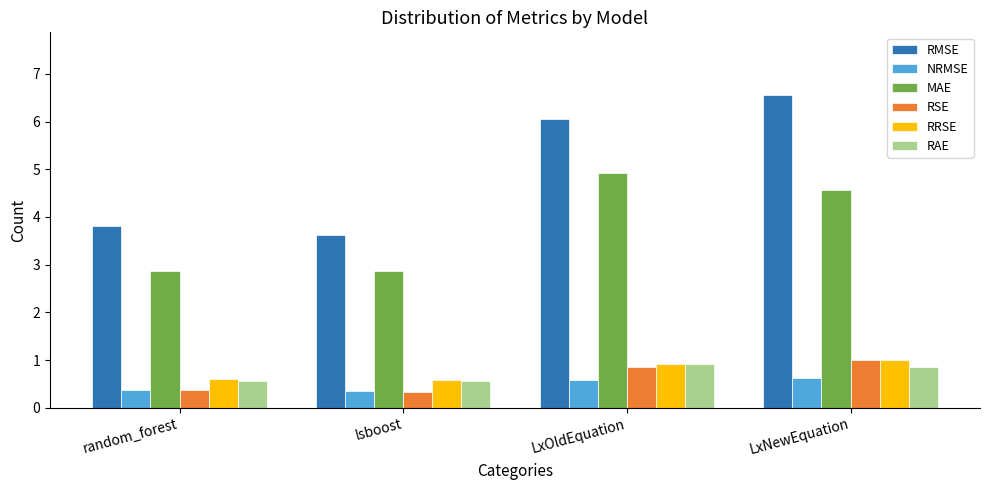

What is the approximate value of RRSE at lsboost?

0.6